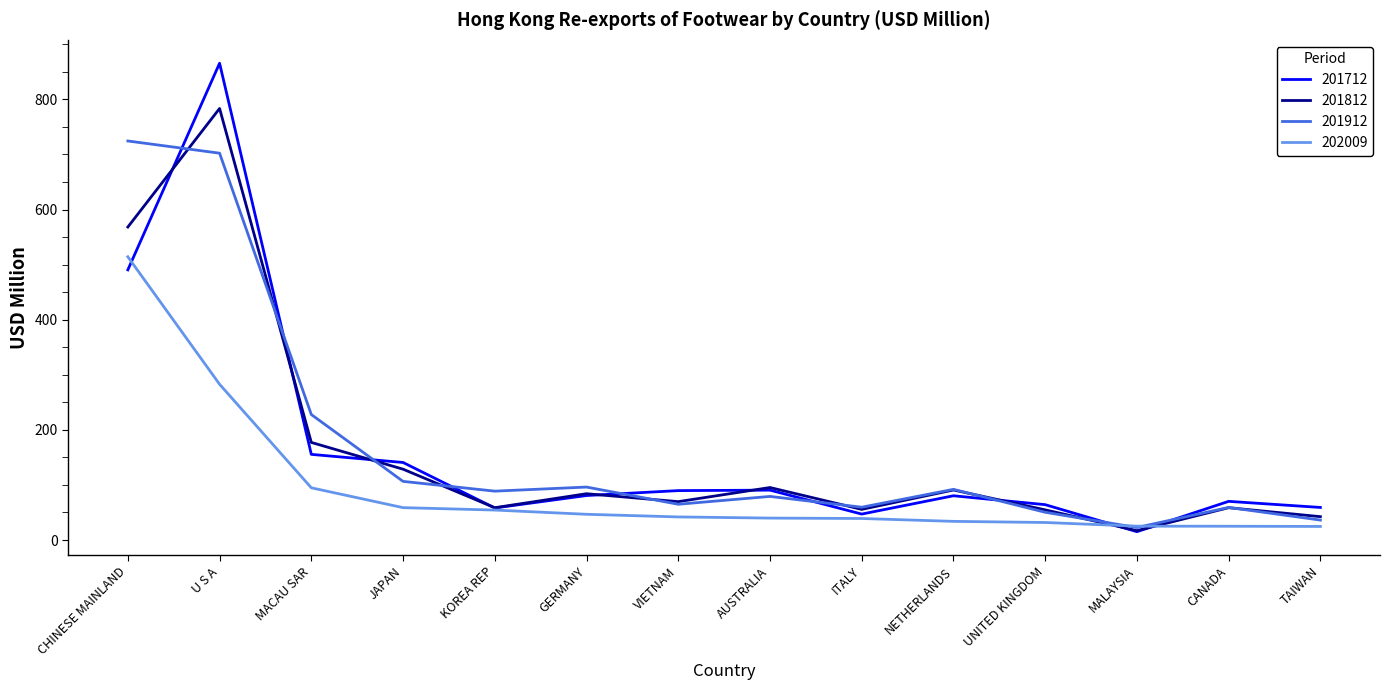

Read the 201812 value at VIETNAM.

69.6